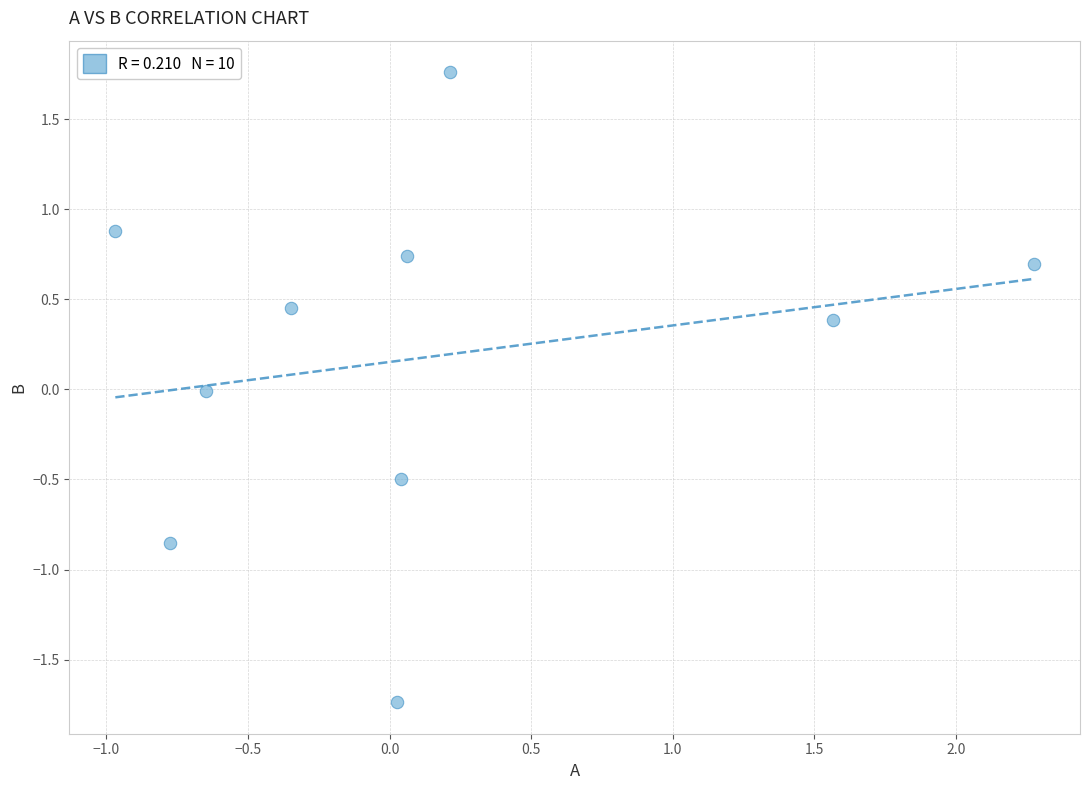

What is the range of Y values (max minus min)?

3.5